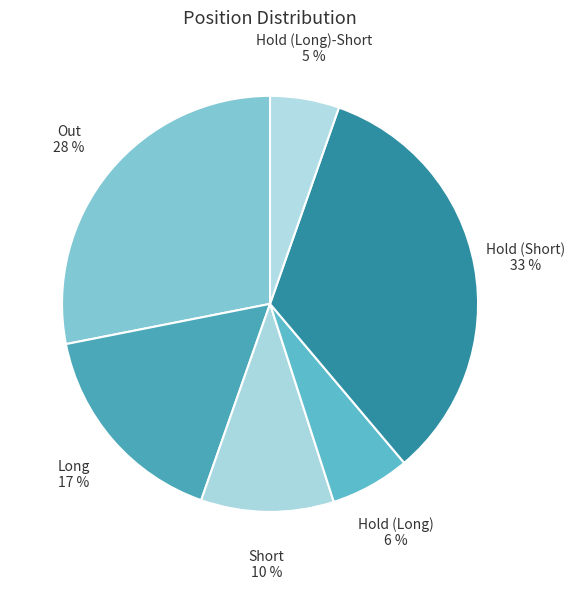

Count the number of slices in the pie.

6